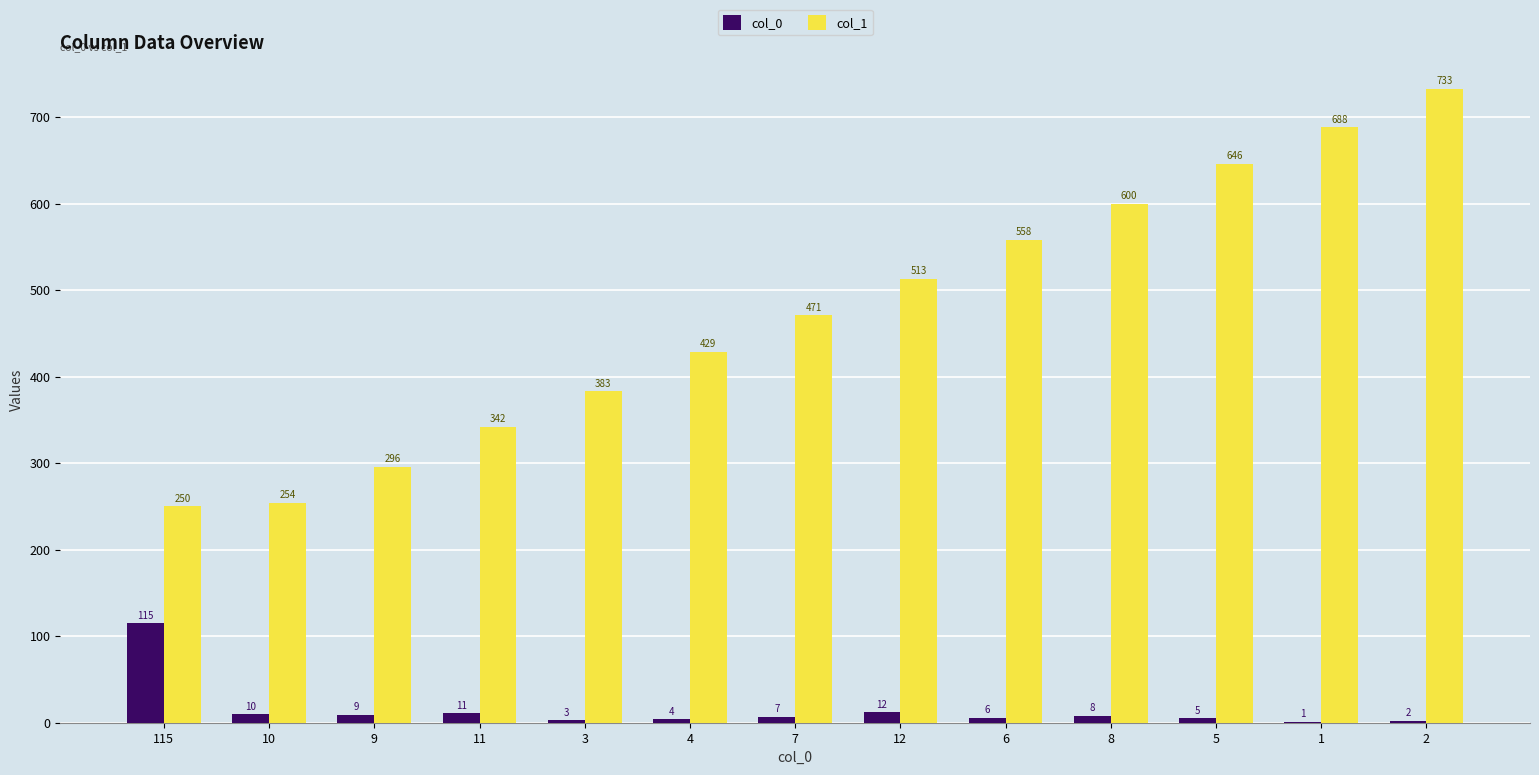

Which series changed the most between 4 and 7?

col_1